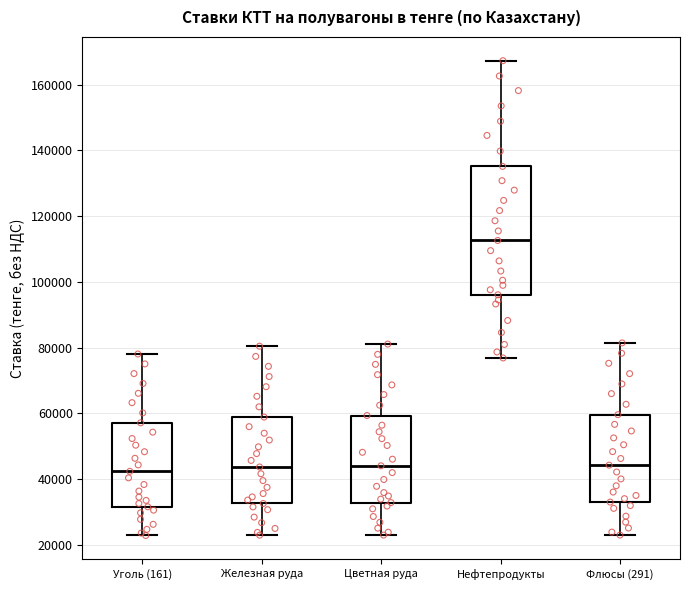

Which box's median line is the highest?

Нефтепродукты